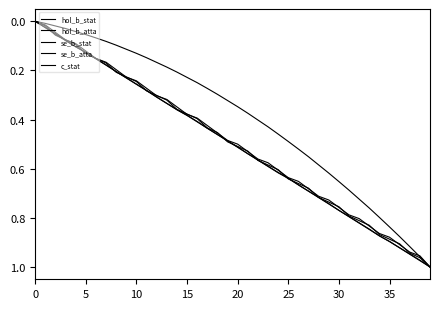

Does the chart have visible grid lines?

No